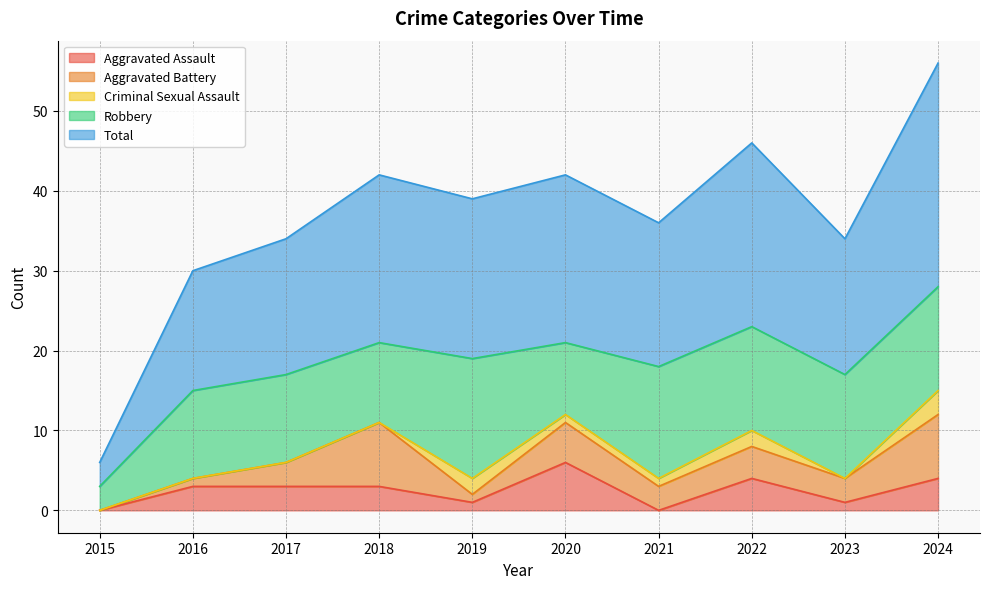

Reading left to right, list all the values displayed in this chart.

Aggravated Assault: 0	3	3	3	1	6	0	4	1	4
Aggravated Battery: 0	1	3	8	1	5	3	4	3	8
Criminal Sexual Assault: 0	0	0	0	2	1	1	2	0	3
Robbery: 3	11	11	10	15	9	14	13	13	13
Total: 3	15	17	21	20	21	18	23	17	28